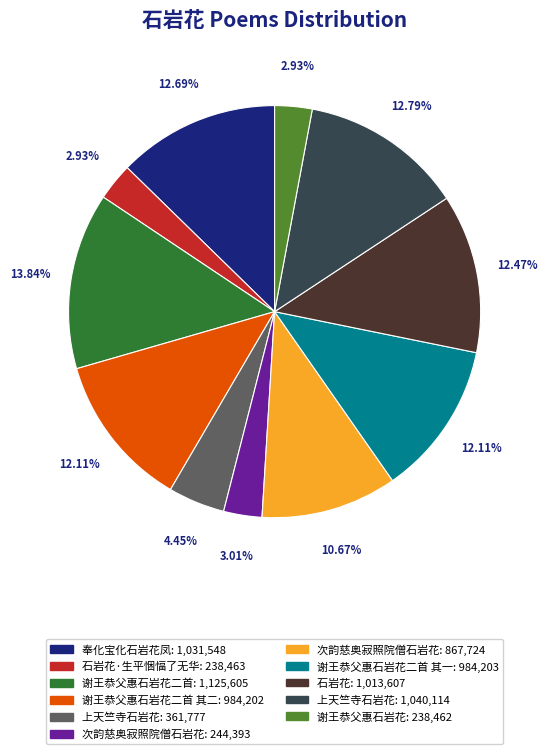

Is there any slice that represents more than half of the pie?

No